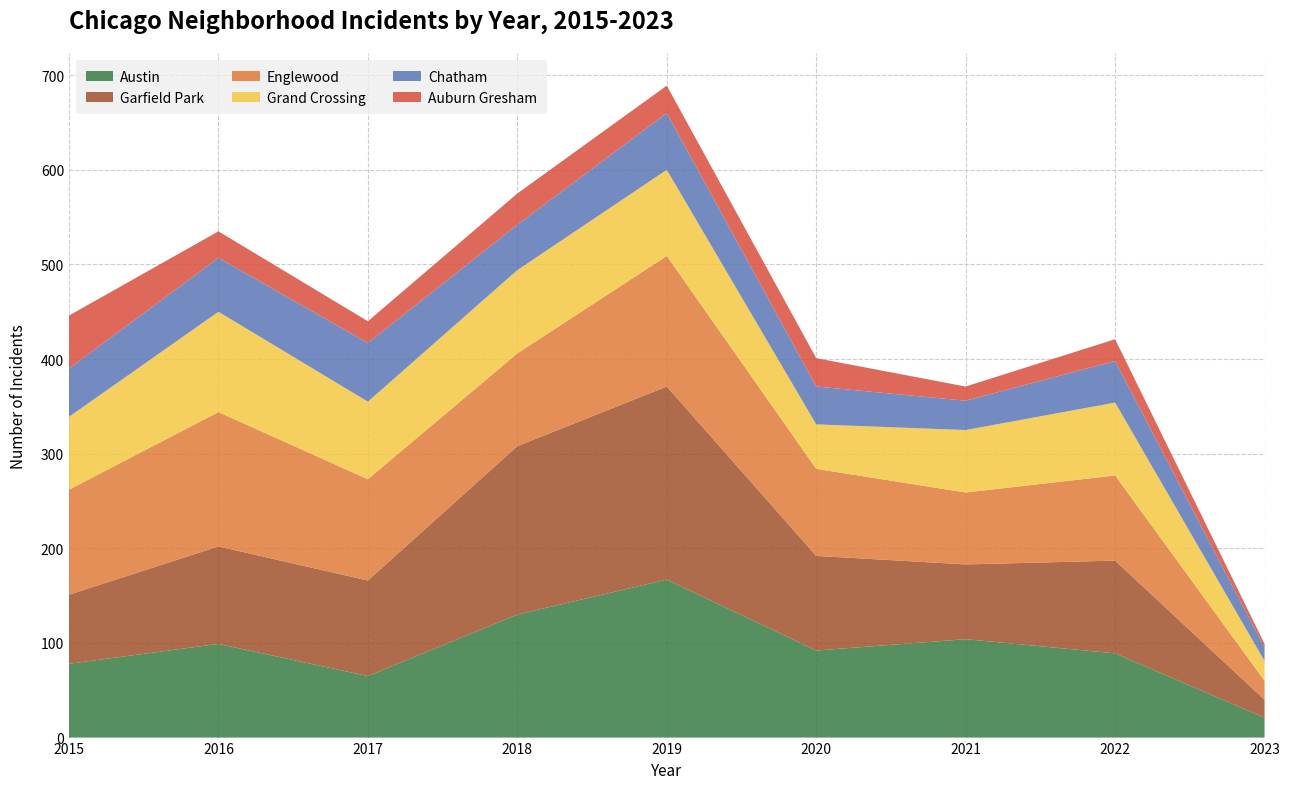

Reading left to right, what are all the values shown in this chart?

Austin: 2015=78	2016=99	2017=65	2018=130	2019=167	2020=92	2021=104	2022=89	2023=21
Garfield Park: 2015=73	2016=103	2017=101	2018=178	2019=204	2020=100	2021=79	2022=98	2023=19
Englewood: 2015=111	2016=142	2017=107	2018=98	2019=138	2020=92	2021=76	2022=90	2023=20
Grand Crossing: 2015=77	2016=106	2017=82	2018=88	2019=91	2020=47	2021=66	2022=77	2023=21
Chatham: 2015=51	2016=57	2017=62	2018=48	2019=60	2020=40	2021=31	2022=44	2023=14
Auburn Gresham: 2015=56	2016=28	2017=23	2018=33	2019=29	2020=30	2021=15	2022=23	2023=4